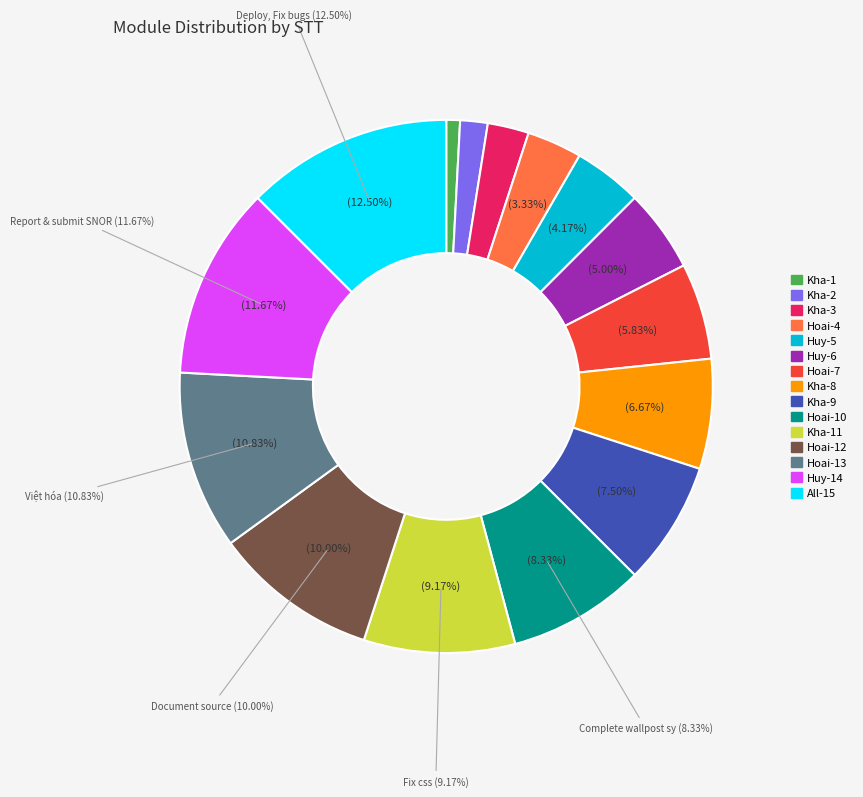

To the nearest percent, what is the combined percentage of Complete wallpost system and Deploy, Fix bugs?

21%